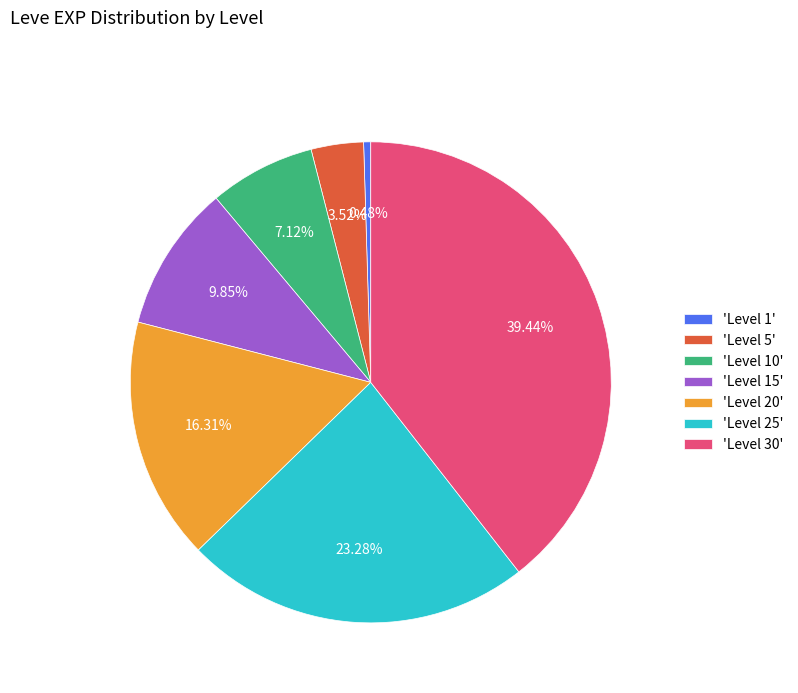

Between 'Level 20' and 'Level 30', which is larger?

'Level 30'